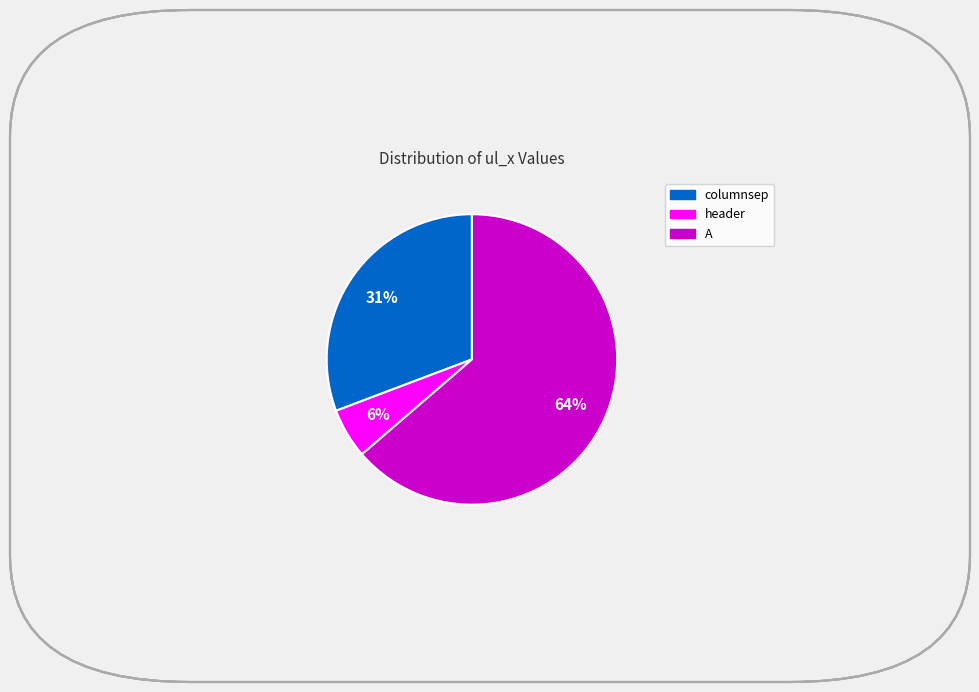

Is there a majority slice in this chart?

Yes